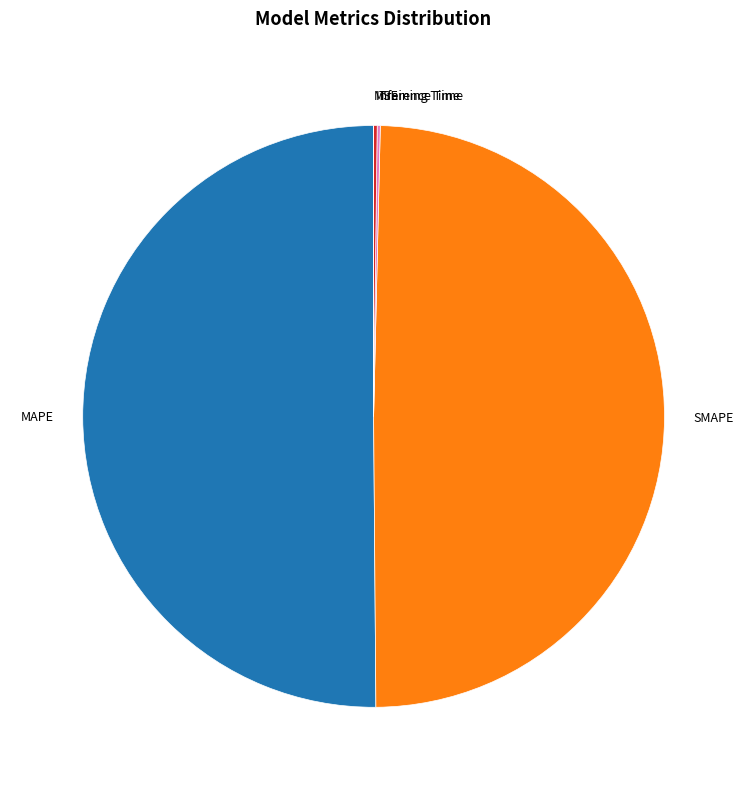

Combined, do SMAPE and MAPE account for over 50%?

Yes